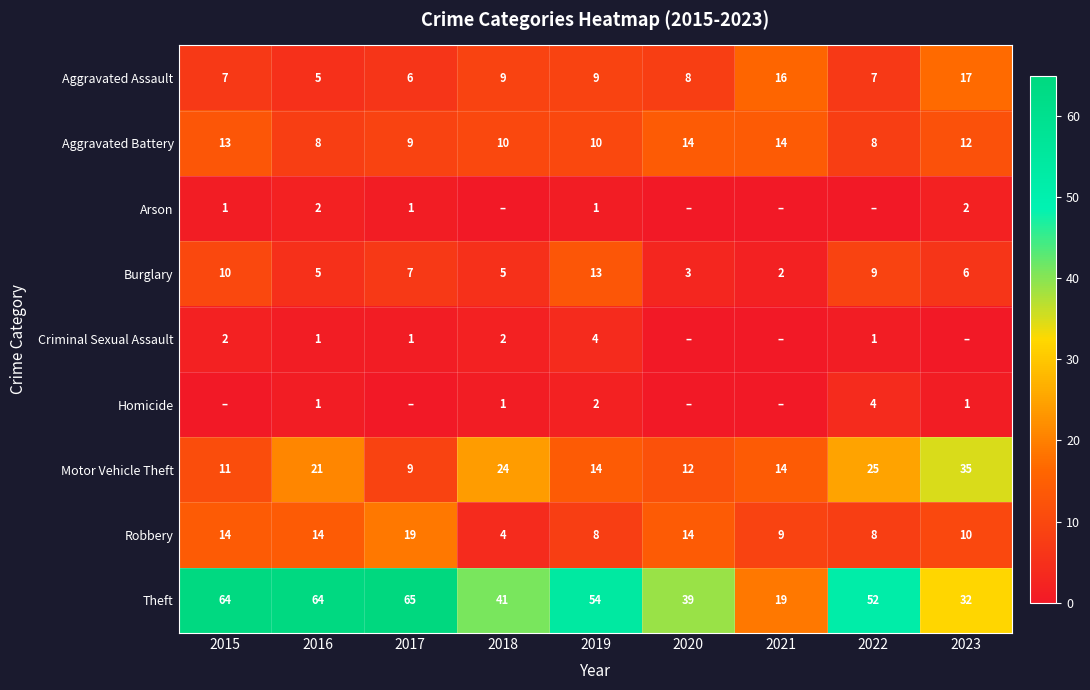

What is the difference between the Aggravated Assault values at 2018 and 2017?

3